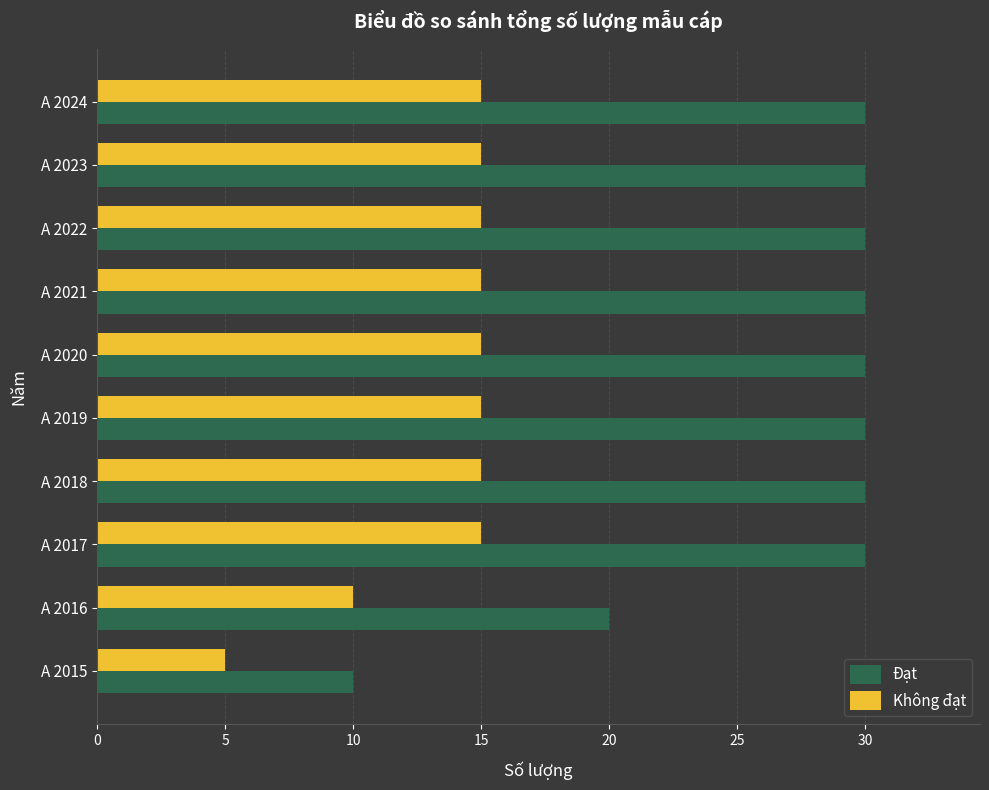

What is the difference between the maximum and second lowest values in the Đạt series?

10